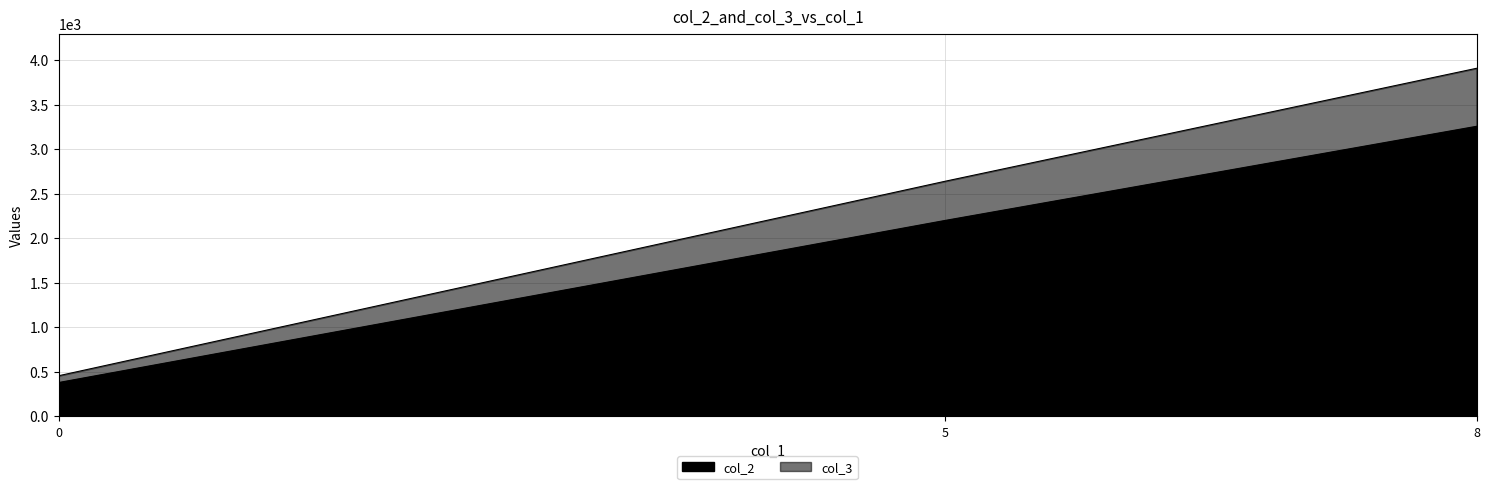

Is the value of col_3 at 5 greater than the value of col_2 at 0?

Yes